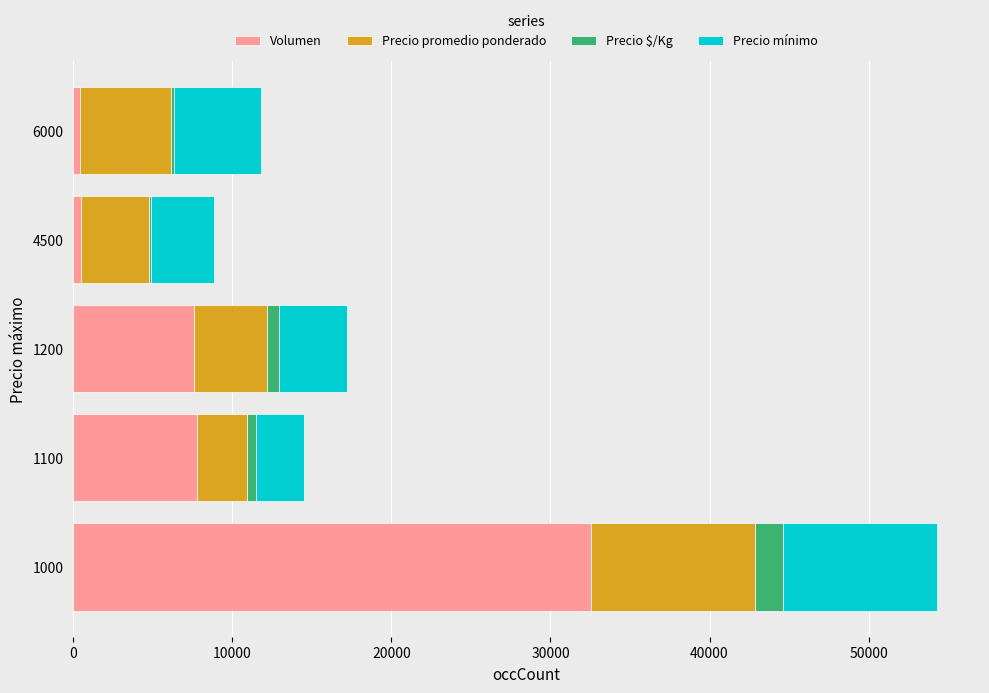

What is the highest value of the Volumen series?

32520